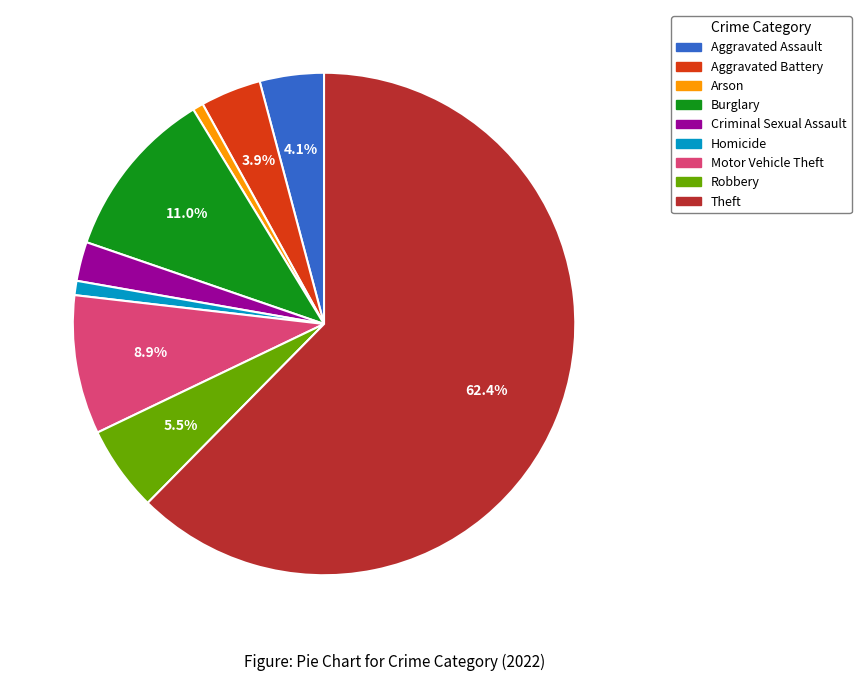

True or false: Homicide accounts for 1% of the total.

True